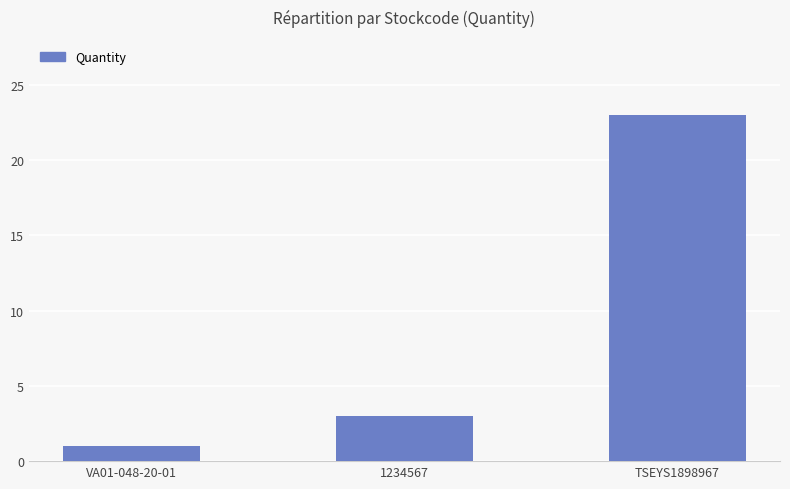

What is the difference between the values at 1234567 and VA01-048-20-01?

2